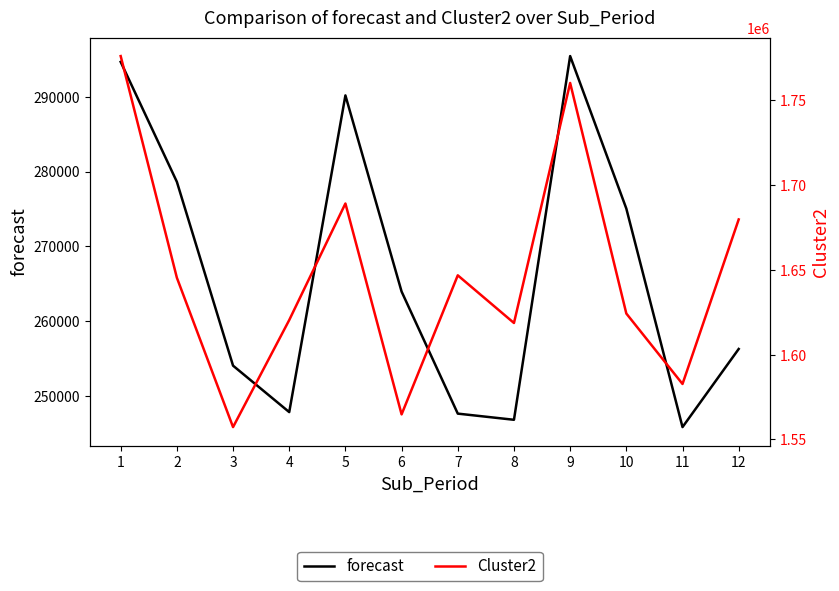

What value does the forecast series have at 4?

247868.9